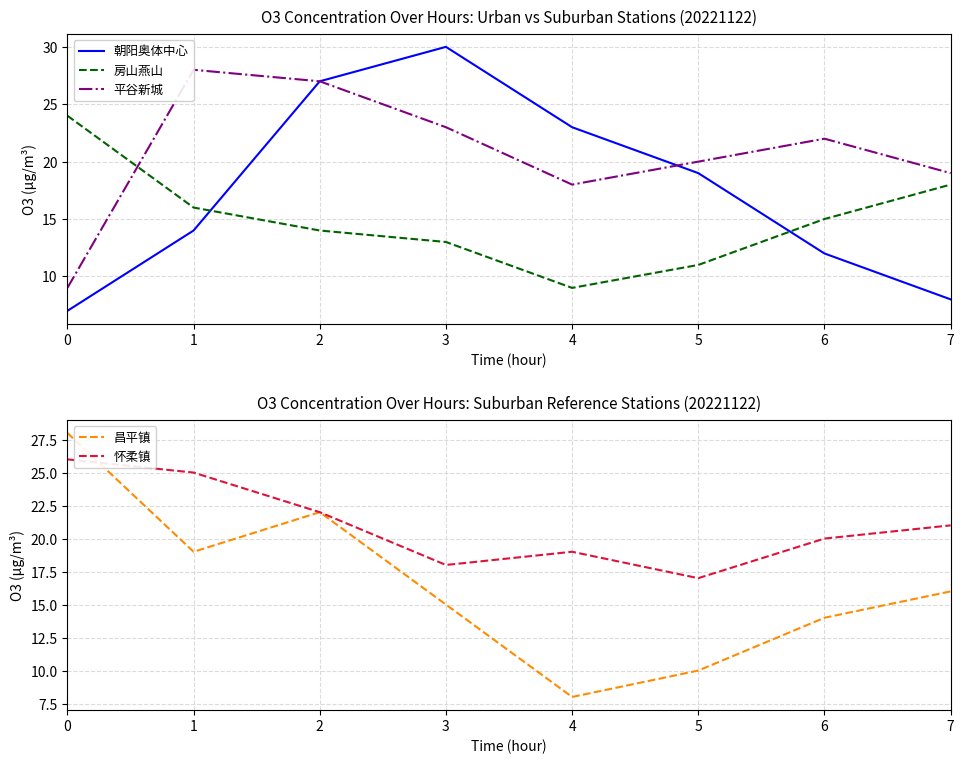

Reading left to right, extract all data points from this chart.

朝阳奥体中心: 0=7	1=14	2=27	3=30	4=23	5=19	6=12	7=8
房山燕山: 0=24	1=16	2=14	3=13	4=9	5=11	6=15	7=18
平谷新城: 0=9	1=28	2=27	3=23	4=18	5=20	6=22	7=19
昌平镇: 0=28	1=19	2=22	3=15	4=8	5=10	6=14	7=16
怀柔镇: 0=26	1=25	2=22	3=18	4=19	5=17	6=20	7=21